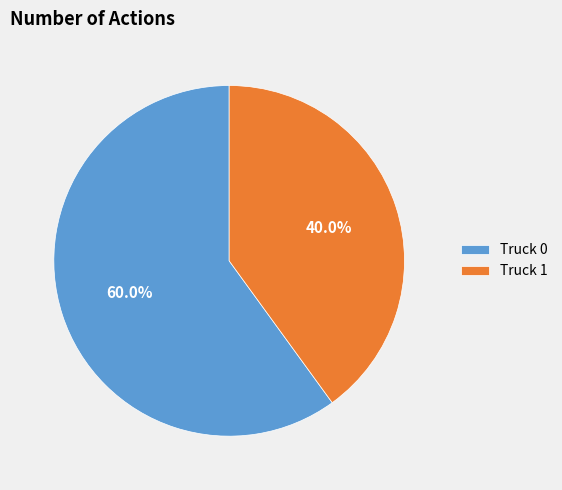

How many segments does this pie chart have?

2